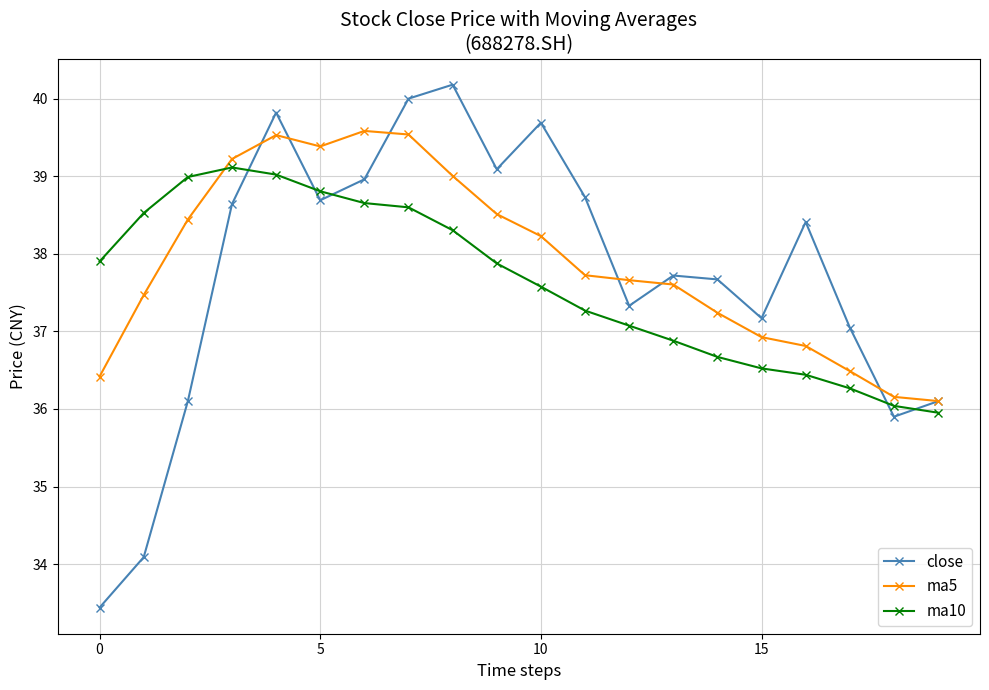

After their last crossing, which series has the higher values: ma10 or ma5?

ma5